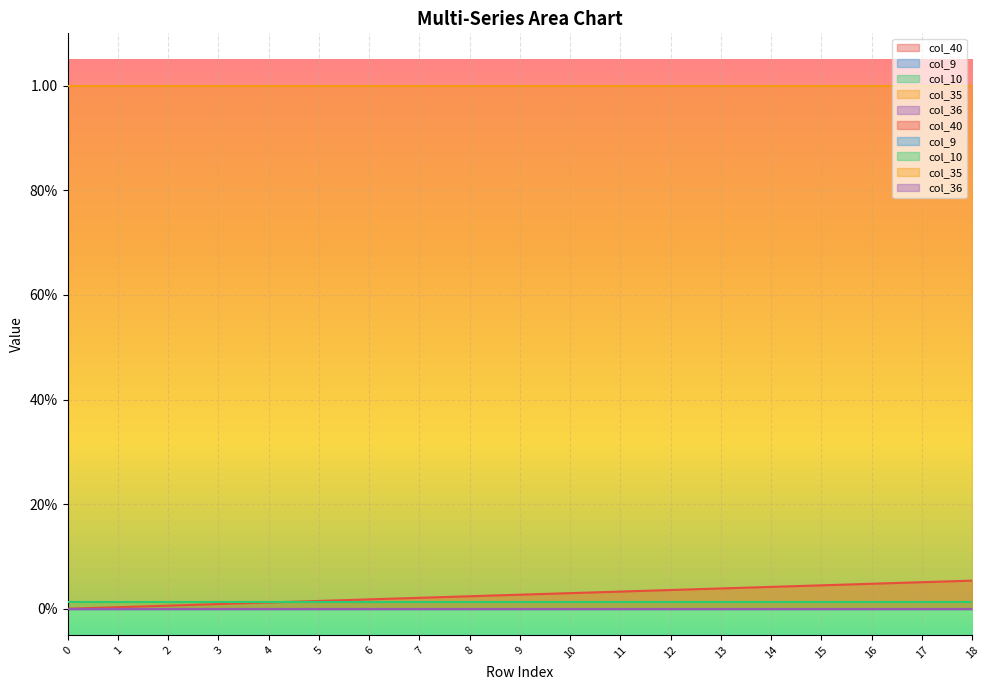

List the labels in order of col_40 value, smallest first.

0, 1, 2, 3, 4, 5, 6, 7, 8, 9, 10, 11, 12, 13, 14, 15, 16, 17, 18